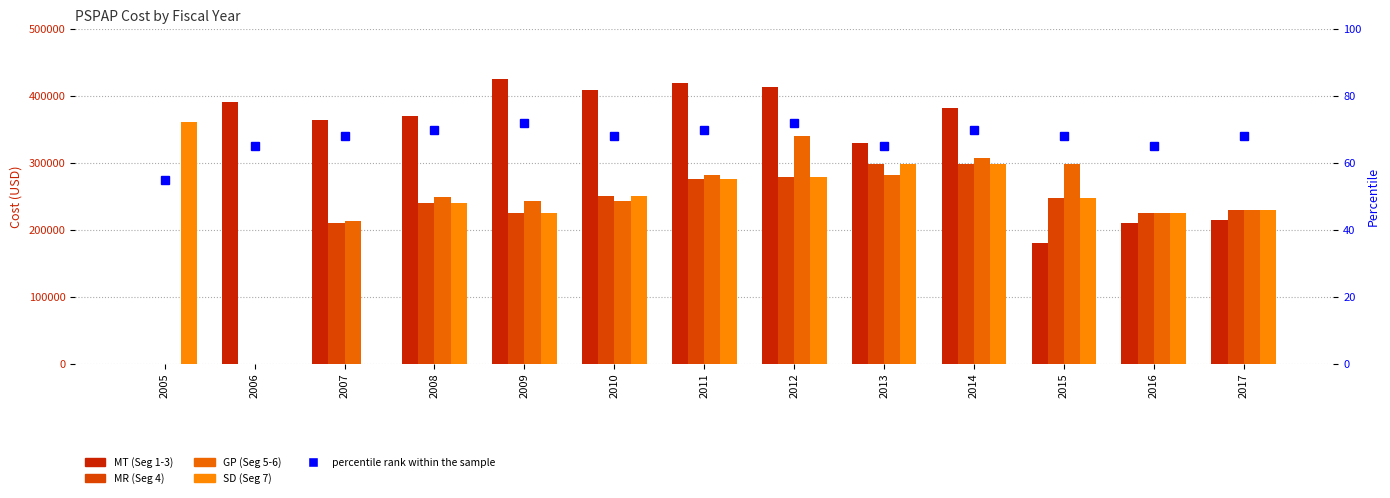

Is it true that GP (Seg 5-6) equals 293583.9 at 2007?

False